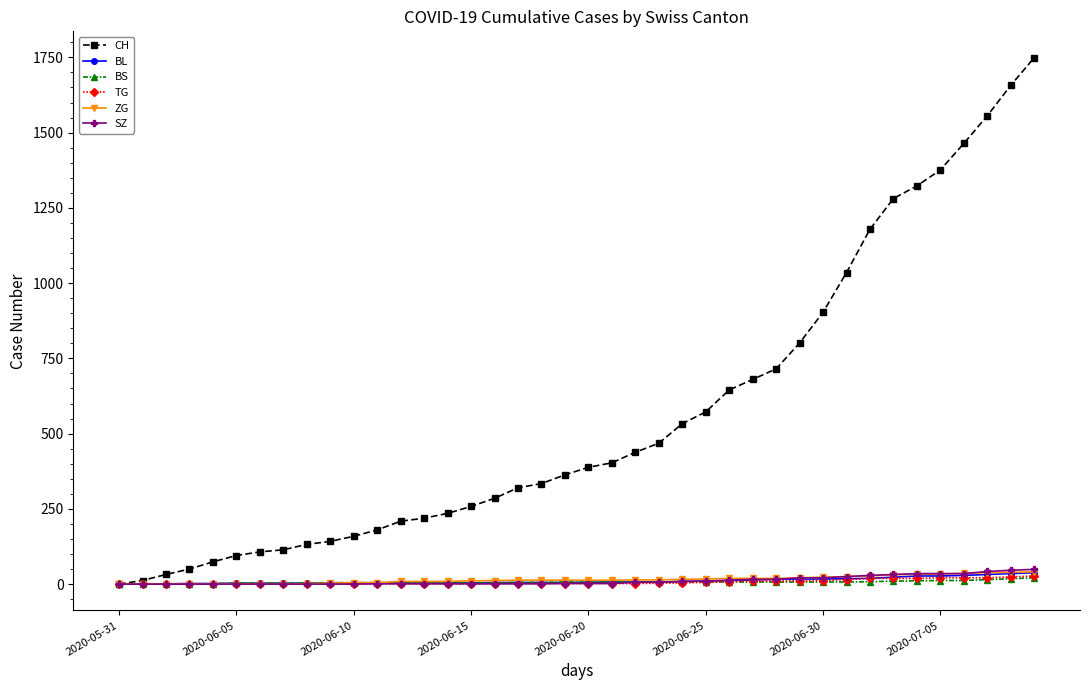

Which series has the largest range (max minus min)?

CH